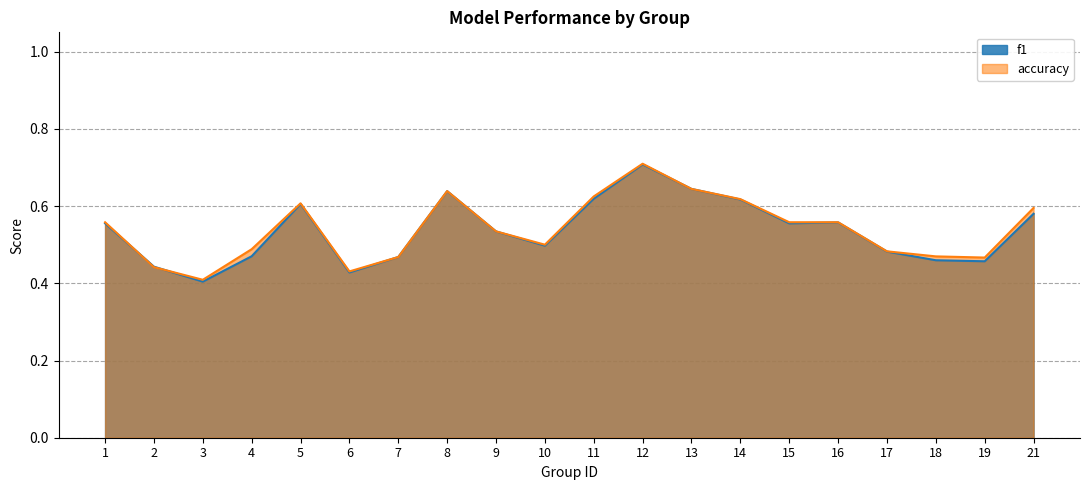

What is the maximum value for f1?

0.7